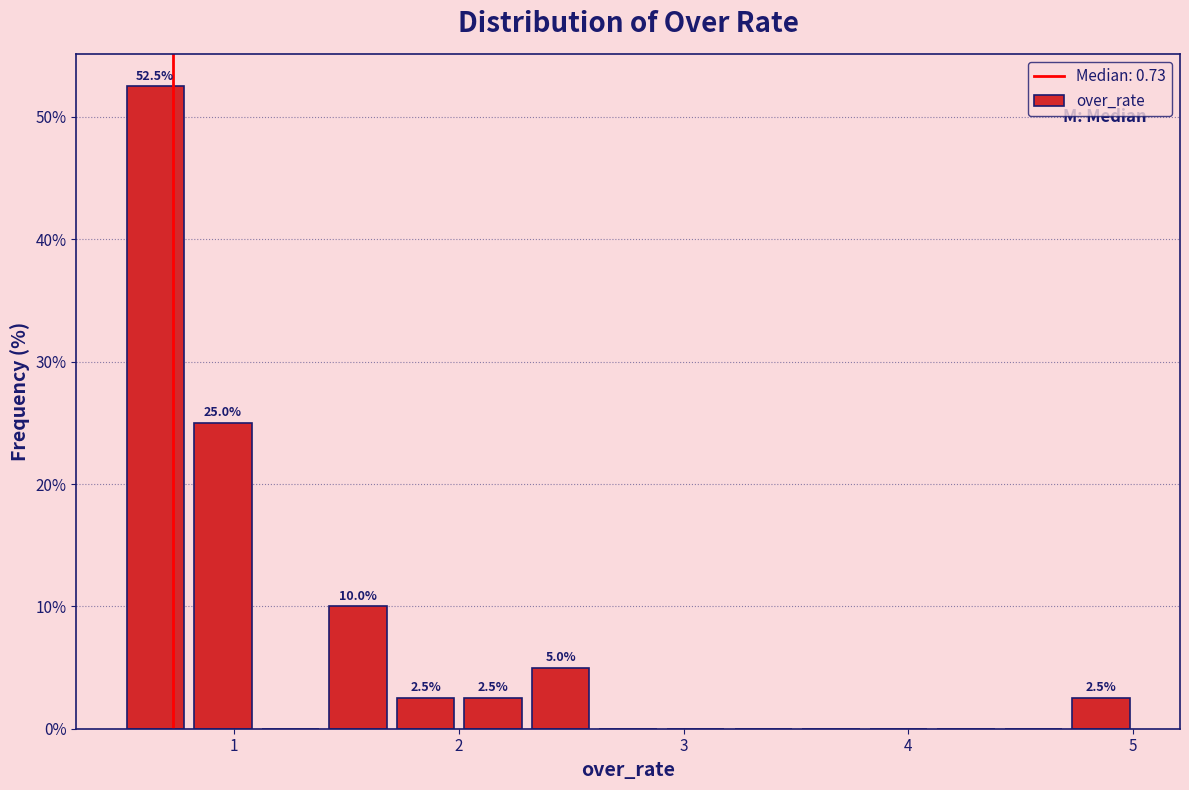

Around what value on the x-axis is the tallest bar? Give the approximate position of its centre, as read against the axis.

0.6